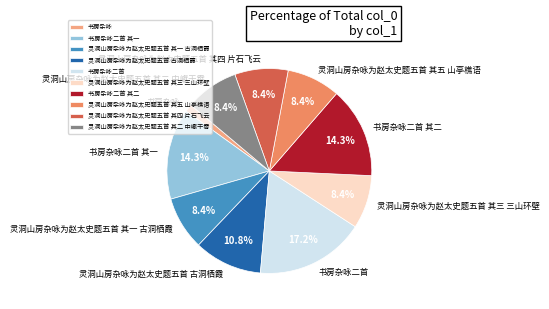

What is the smallest slice in the pie chart?

书房杂咏